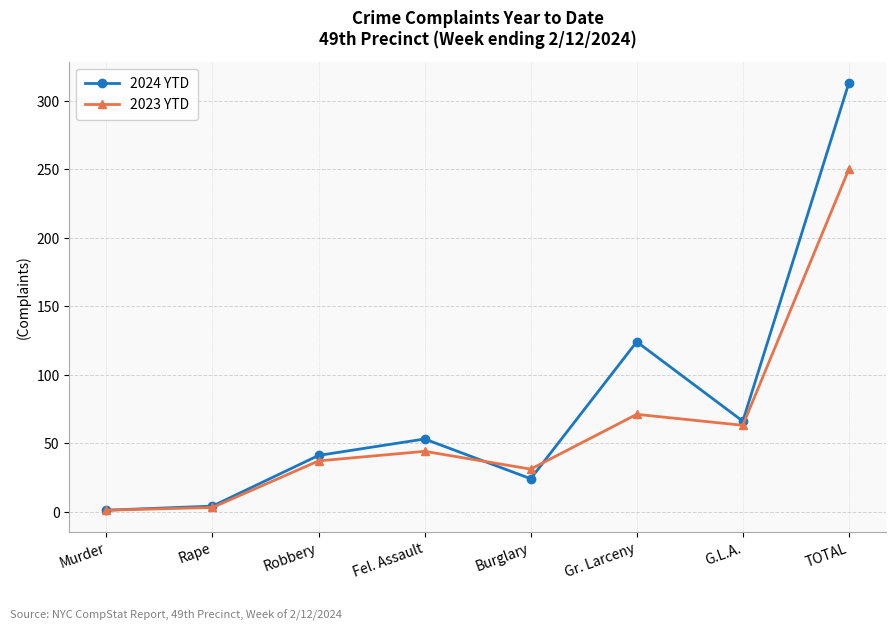

Is it true that 2024 YTD equals 24 at Fel. Assault?

False